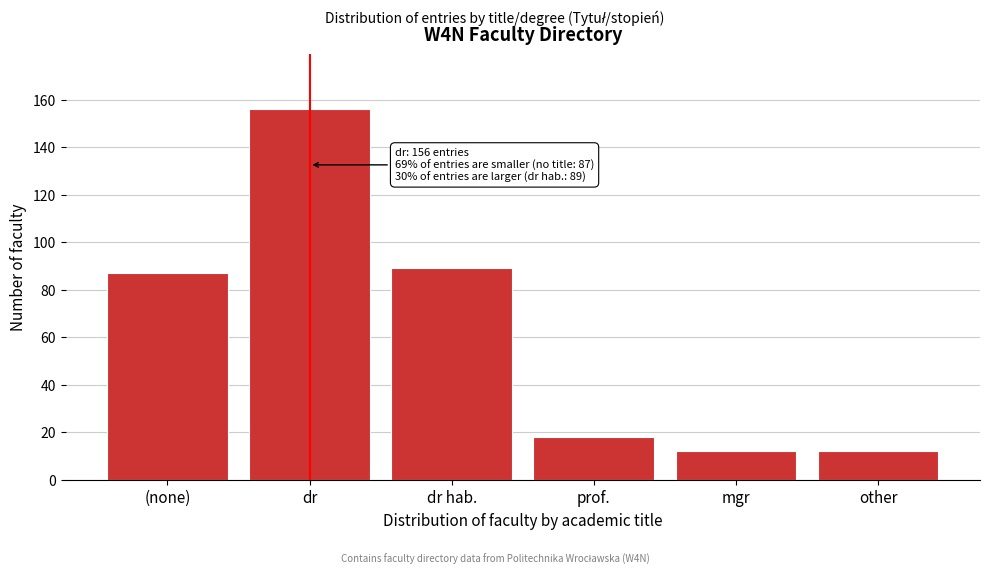

Reading left to right, transcribe all the data shown in this chart.

87	156	89	18	12	12